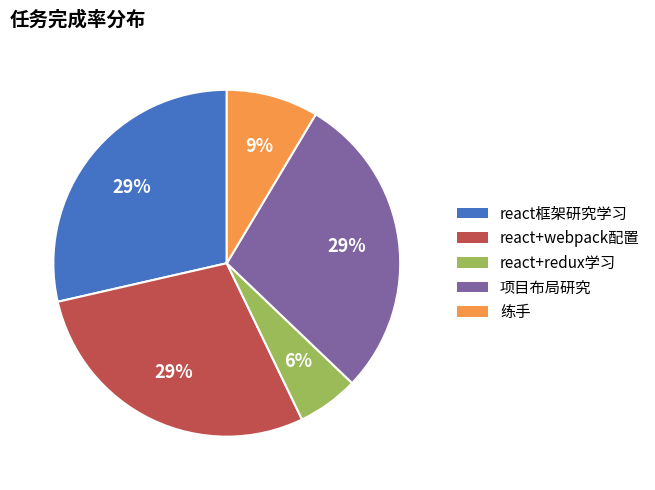

Which has a higher value, react+redux学习 or 项目布局研究?

项目布局研究